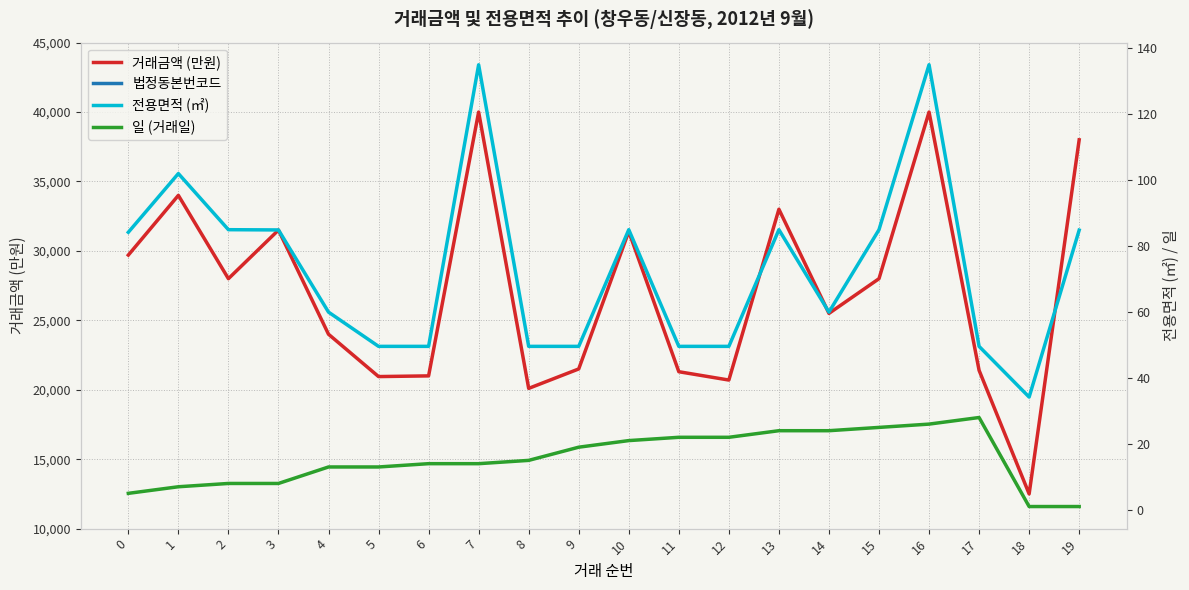

At 14, list the series in order from largest to smallest.

거래금액 (만원), 법정동본번코드, 전용면적 (㎡), 일 (거래일)